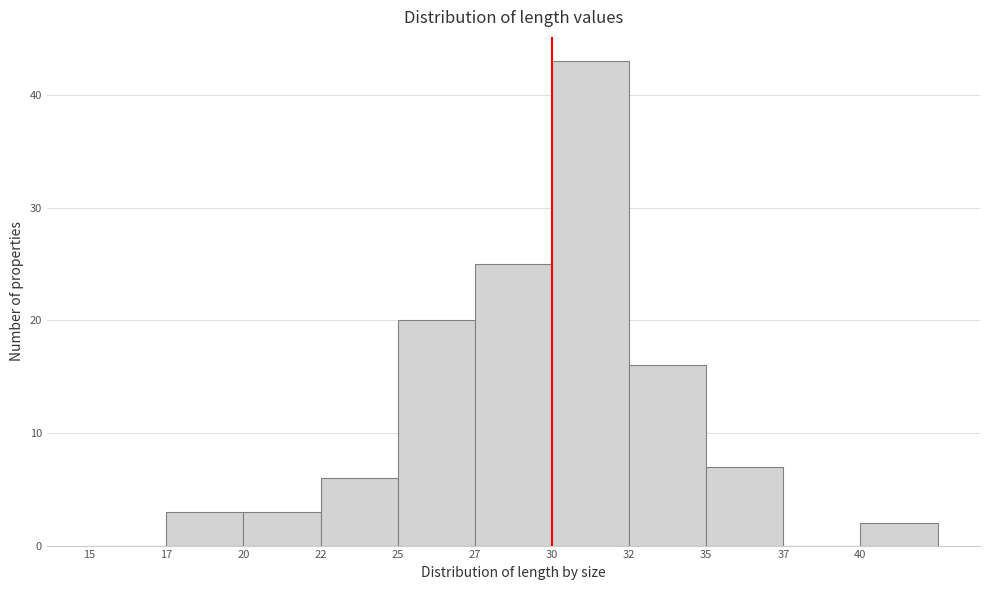

Reading left to right, what are all the values shown in this chart?

15=0	17=3	20=3	22=6	25=20	27=25	30=43	32=16	35=7	37=0	40=2